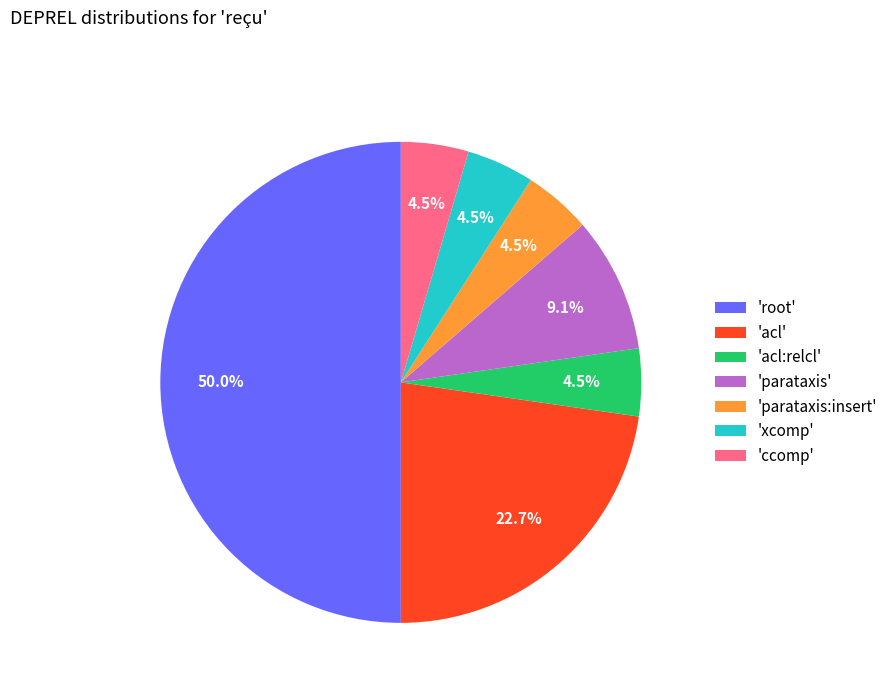

Combined, what portion of the pie is 'ccomp' and 'parataxis'?

13.6%